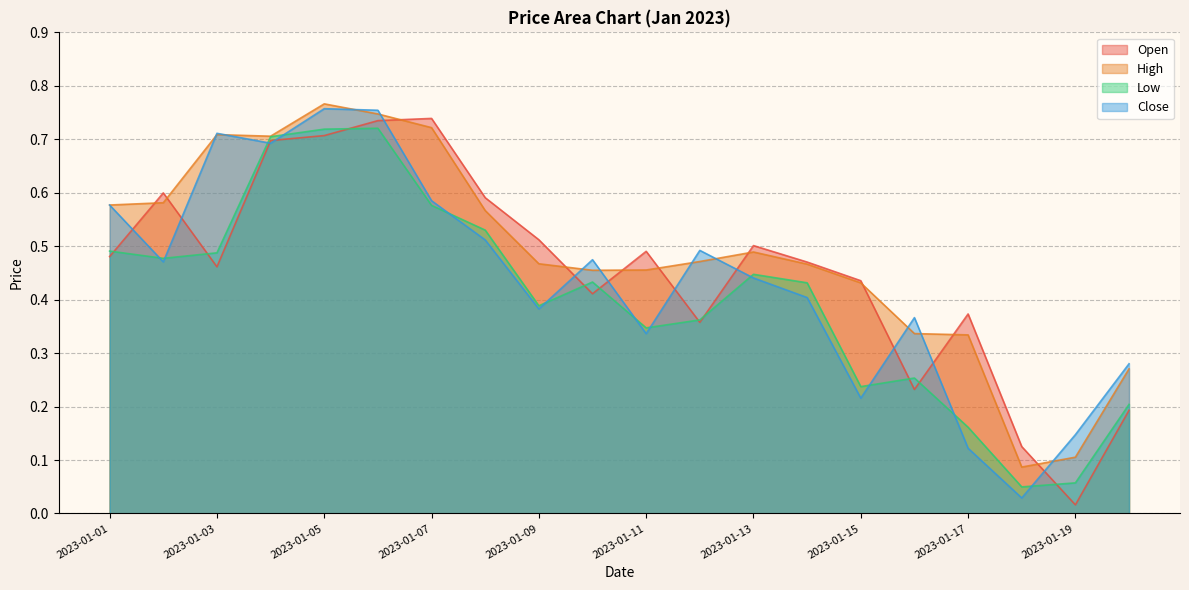

Does the chart have visible grid lines?

Yes